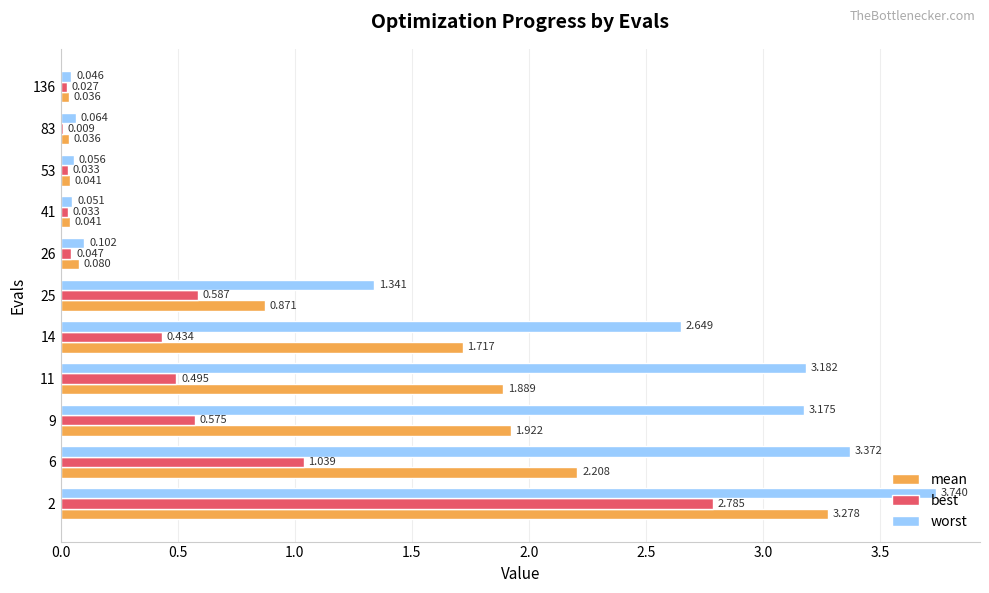

Which series changed the most between 41 and 83?

best